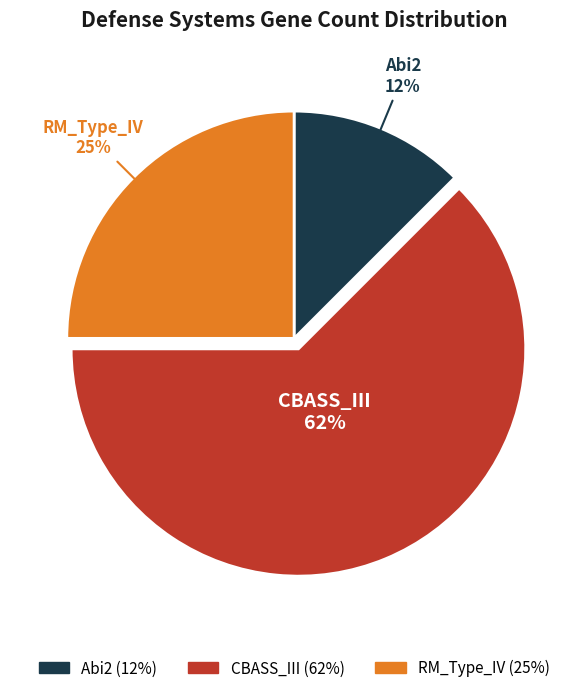

What percentage is the RM_Type_IV slice, to the nearest percent?

25%